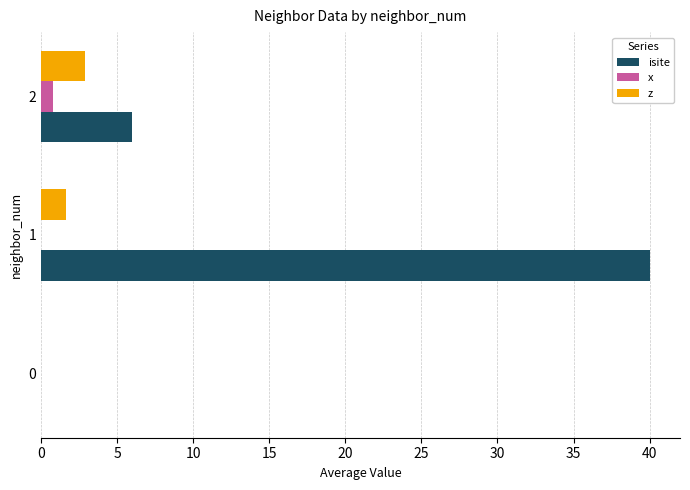

What is the greatest value displayed?

40.0